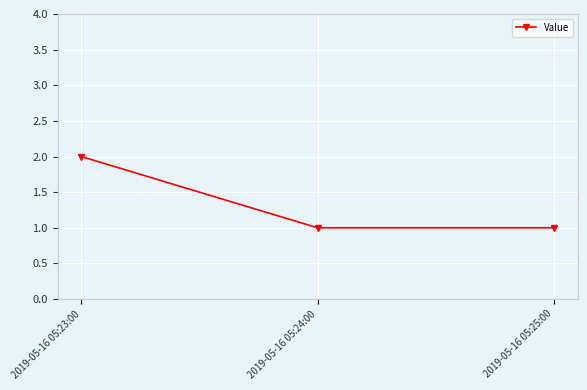

How many categories are shown in the chart?

3